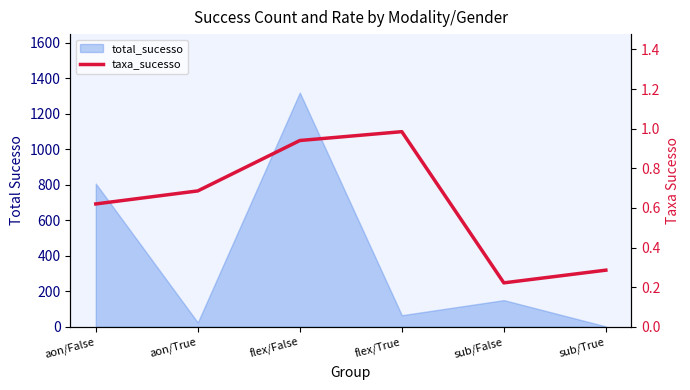

What is the label of the 3rd point from the right?

flex/True